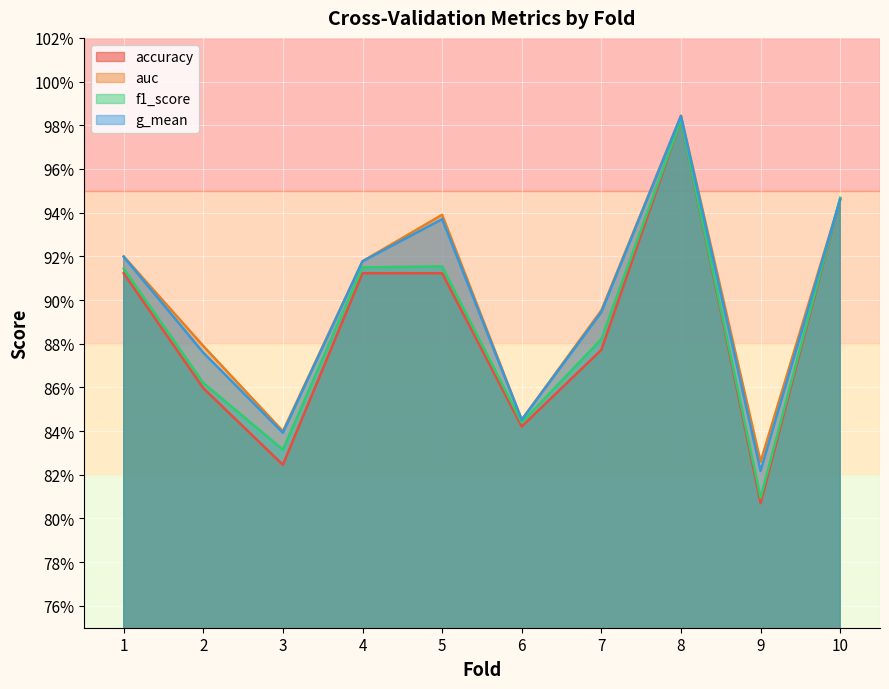

True or false: f1_score has more than 2 points higher than both neighbors.

False